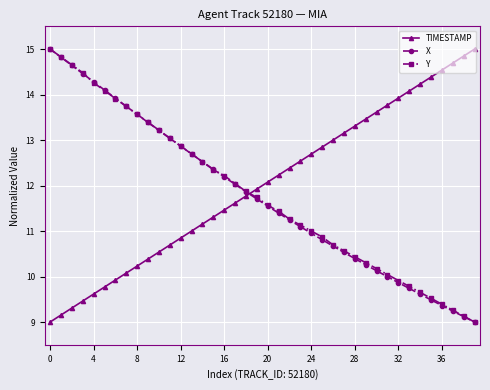

What is the minimum value for X?

9.0